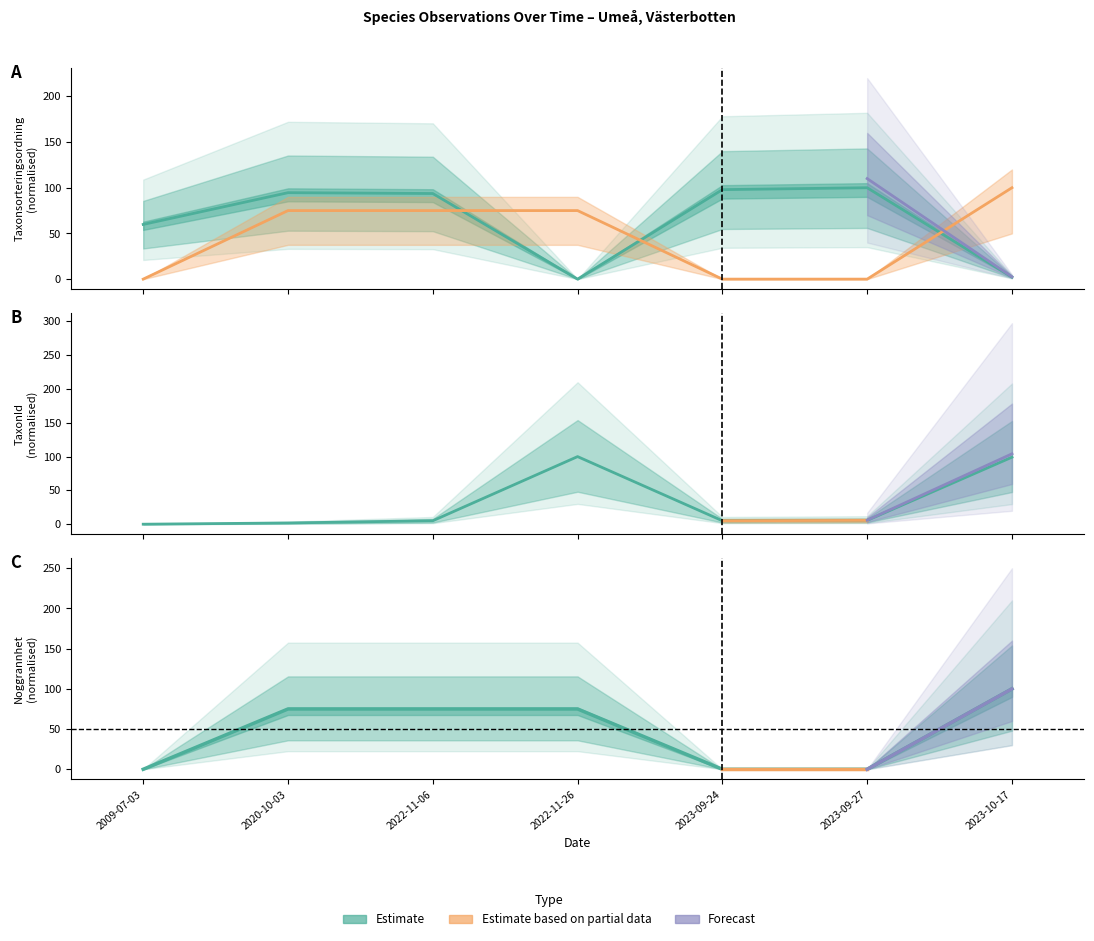

The Taxonsorteringsordning series shows 97.9 at 2023-09-24. True or false?

True